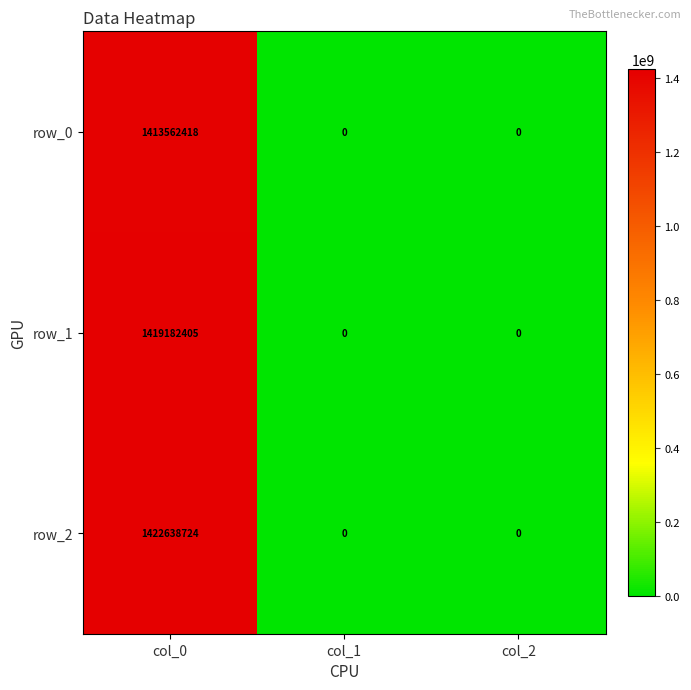

Reading left to right, list all the values displayed in this chart.

row_0: col_0=1413562418	col_1=0	col_2=0
row_1: col_0=1419182405	col_1=0	col_2=0
row_2: col_0=1422638724	col_1=0	col_2=0